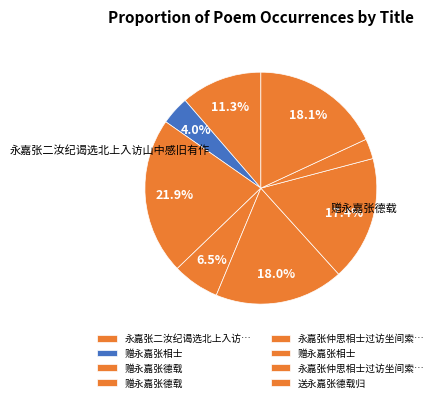

Count the number of slices in the pie.

8